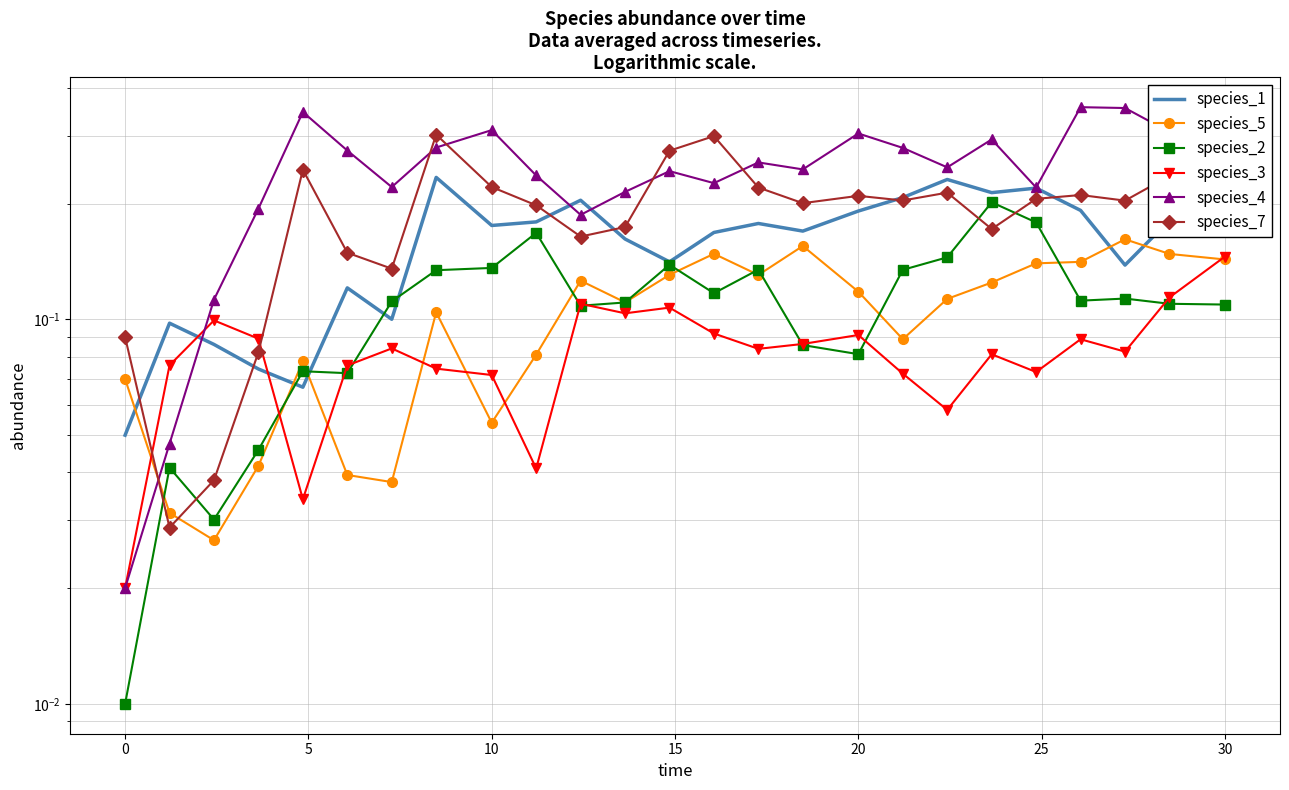

At which category is the sum across all series the highest?

30